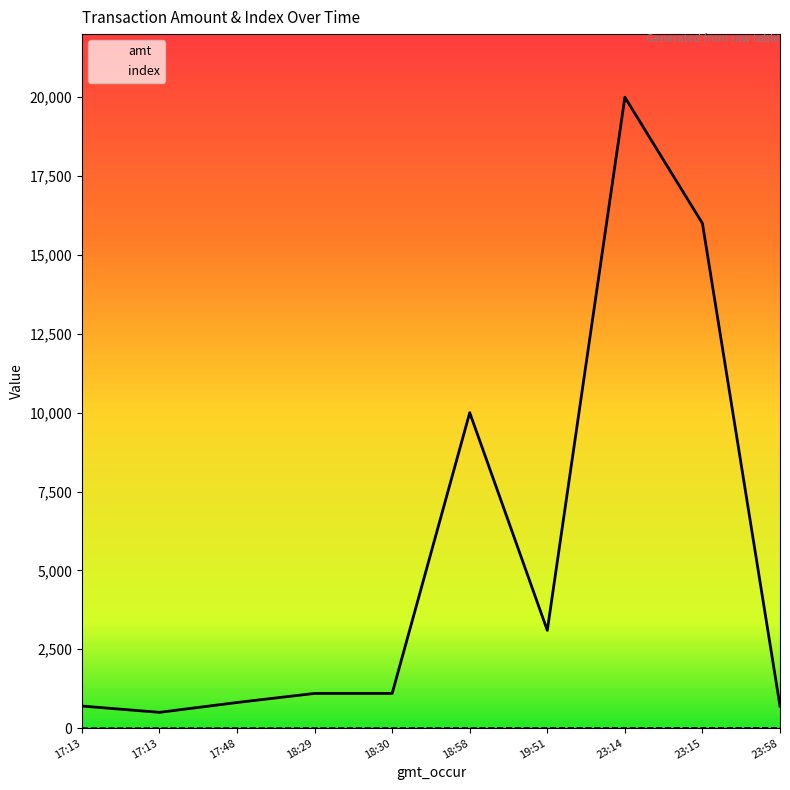

List the labels in order of index value, smallest first.

17:13, 17:13, 17:48, 18:29, 18:30, 18:58, 19:51, 23:14, 23:15, 23:58